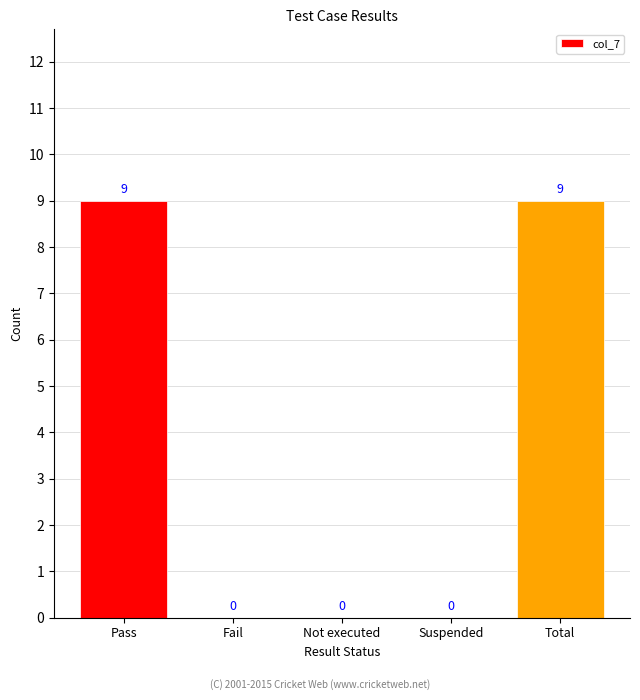

What is the average value?

4